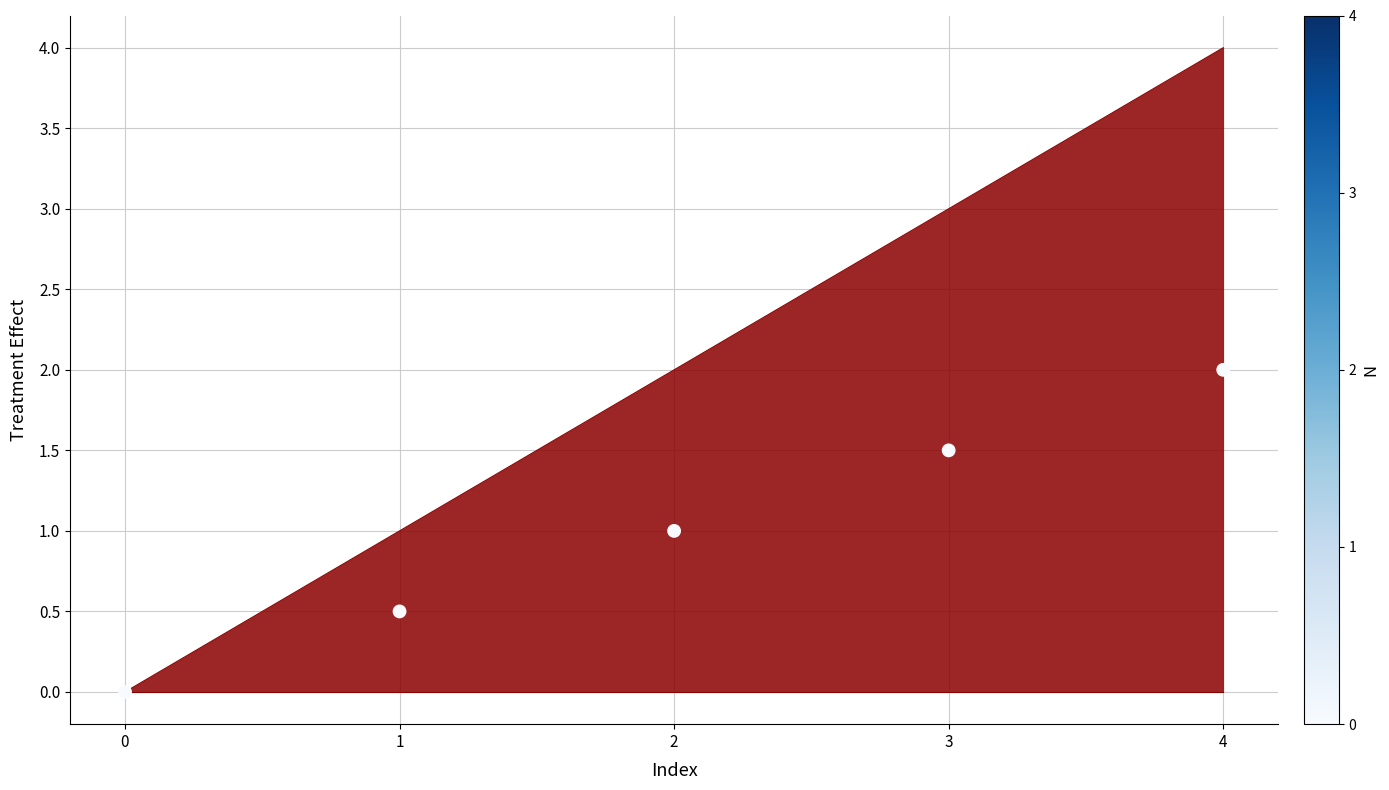

Between 3 and 2, which is larger?

3